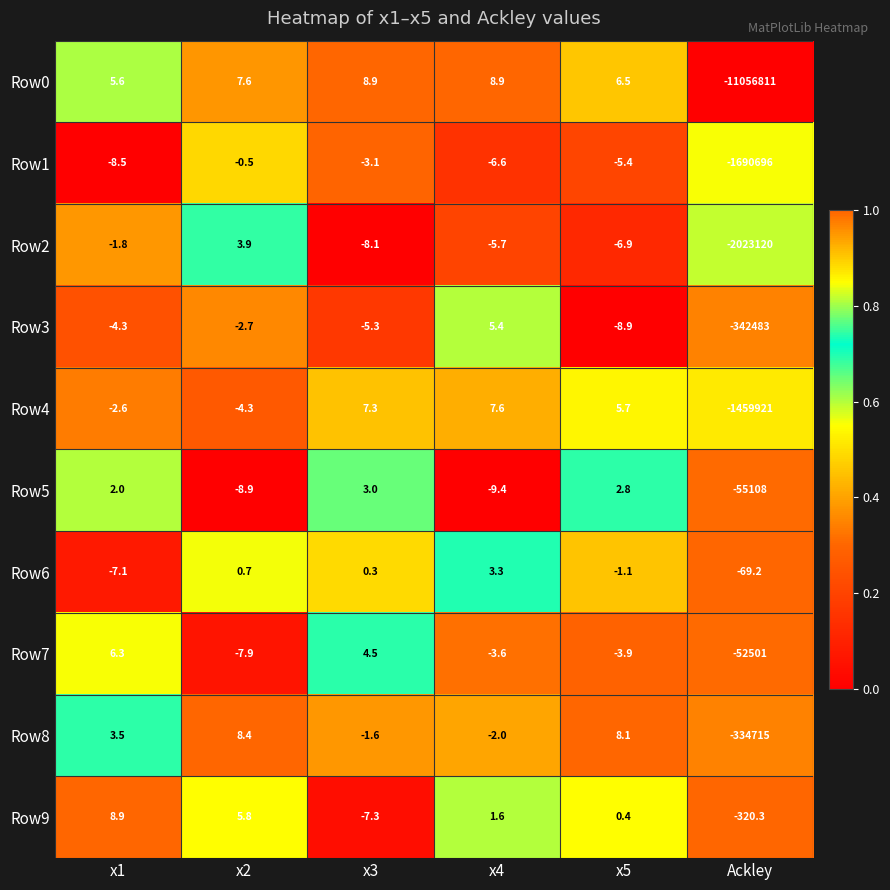

Rank the categories by Row3 value from lowest to highest.

Ackley, x5, x3, x1, x2, x4